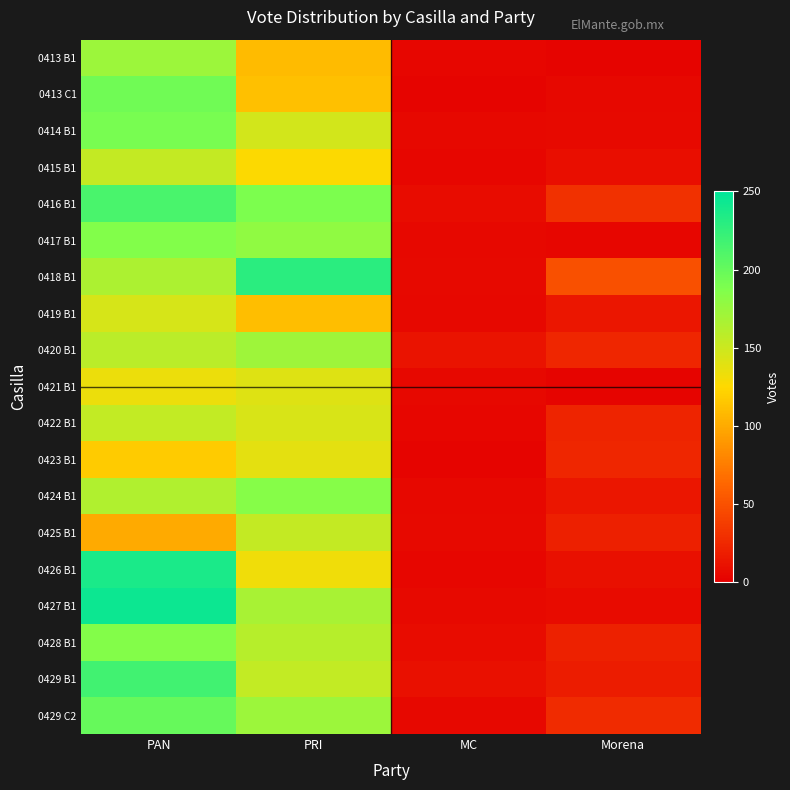

Between PAN and PRI, which is larger?

PAN